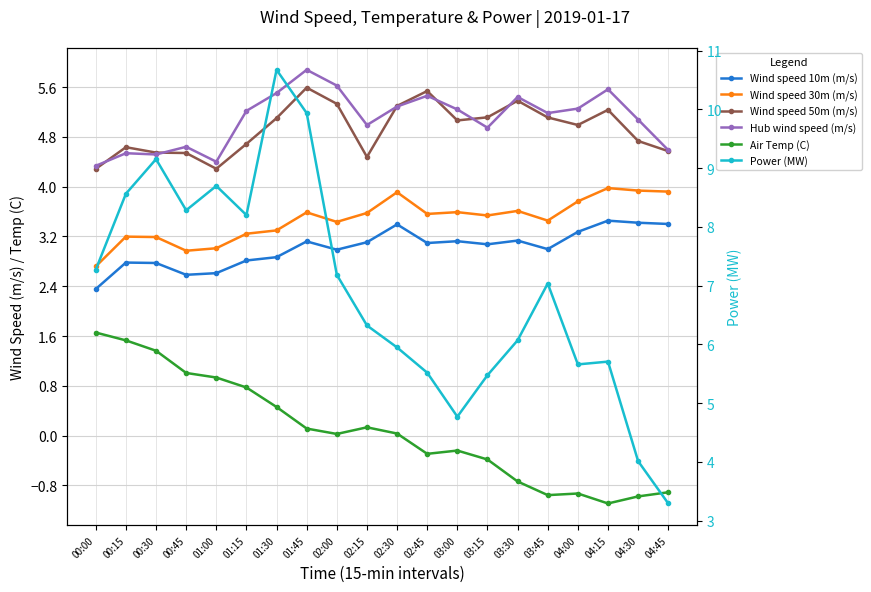

Count the number of categories in the chart.

20